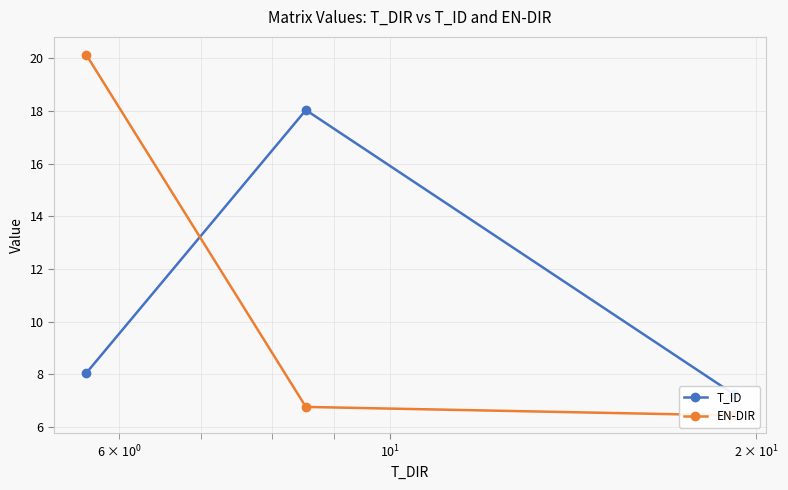

What are all the series names shown in the legend?

T_ID, EN-DIR